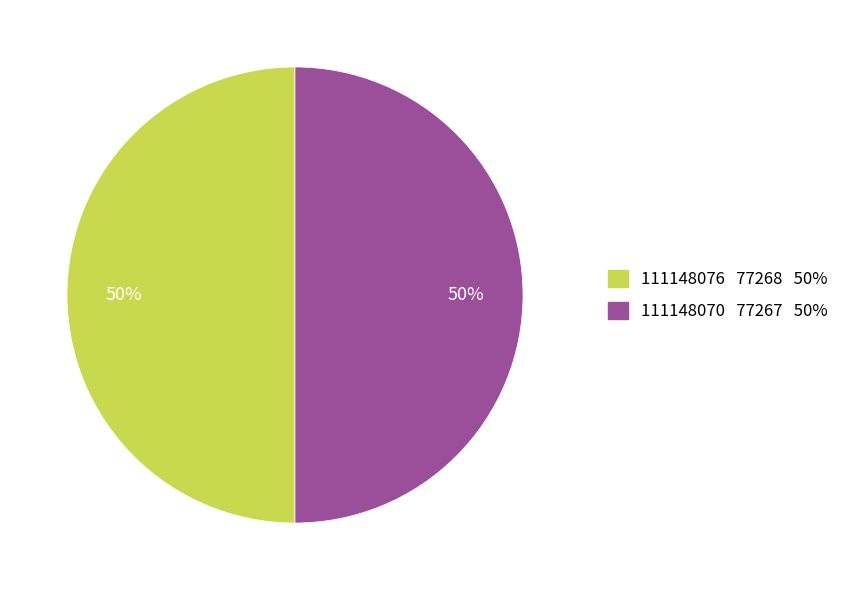

Do 111148076 and 111148070 together represent more than half of the pie?

Yes